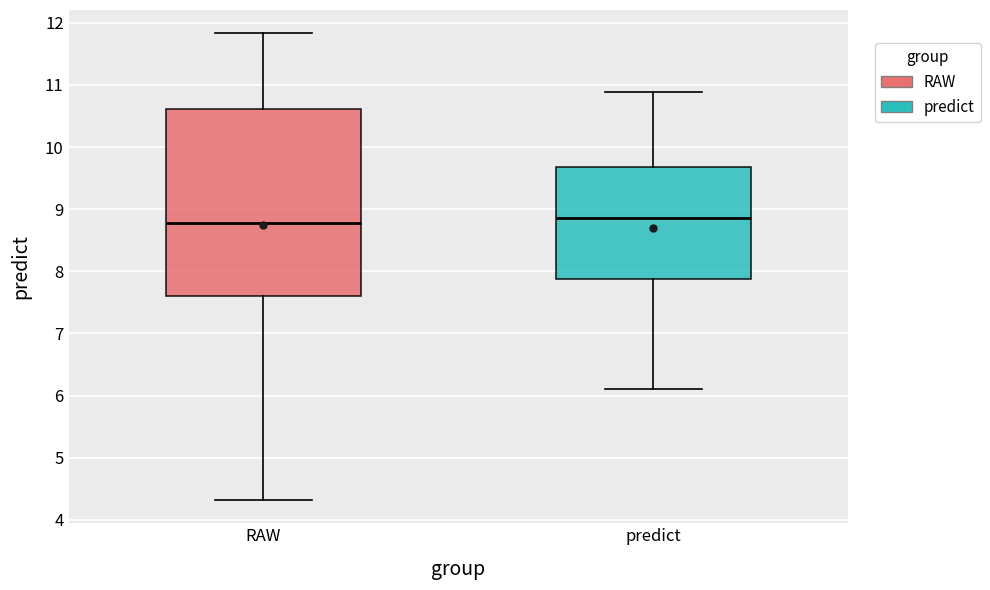

Where does the upper whisker of the box for RAW end on the y-axis? The values are not printed on the chart, so give them approximately, as read against the axis.

11.8